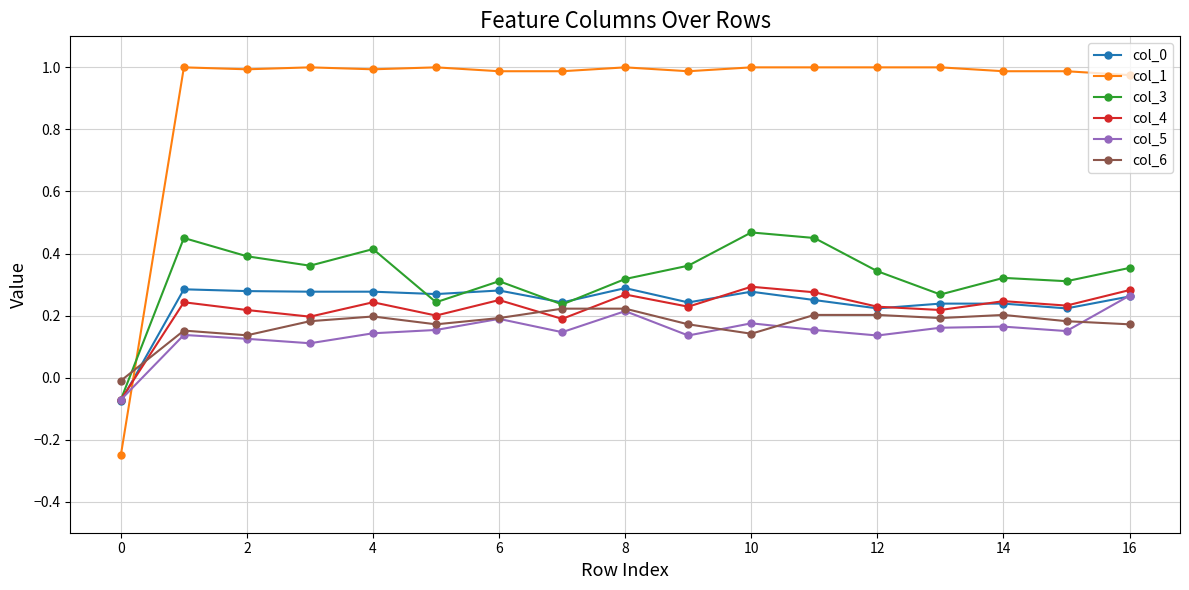

Which series has the largest total across all categories?

col_1